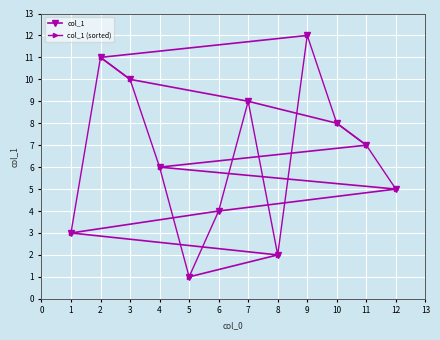

At which category does col_1 (sorted) reach its first local valley?

5